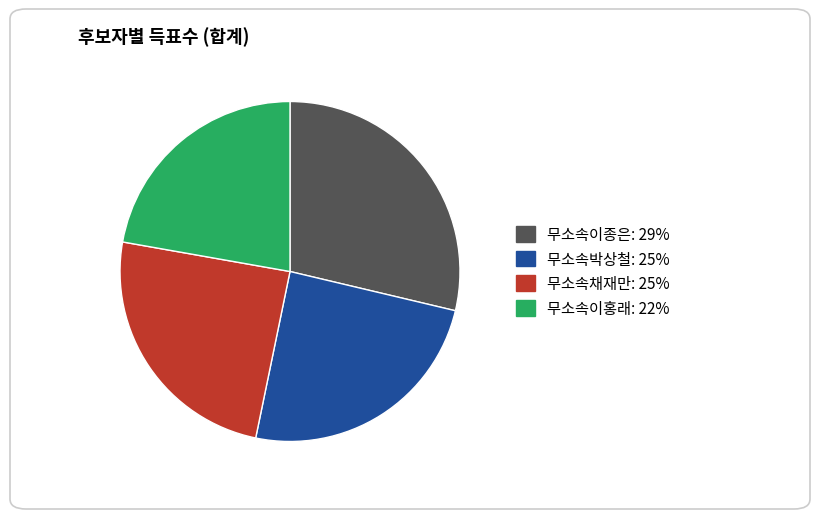

Is the sum of 무소속이종은: 29% and 무소속박상철: 25% greater than half?

Yes